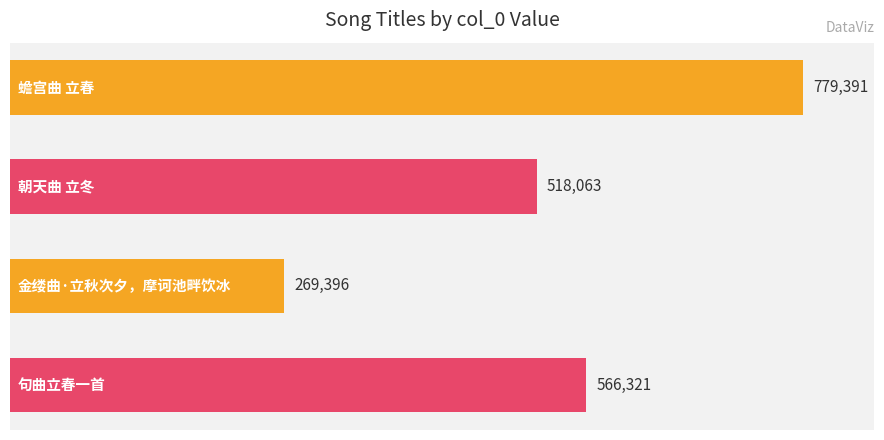

Are the bars grouped side by side (vs. stacked)?

No